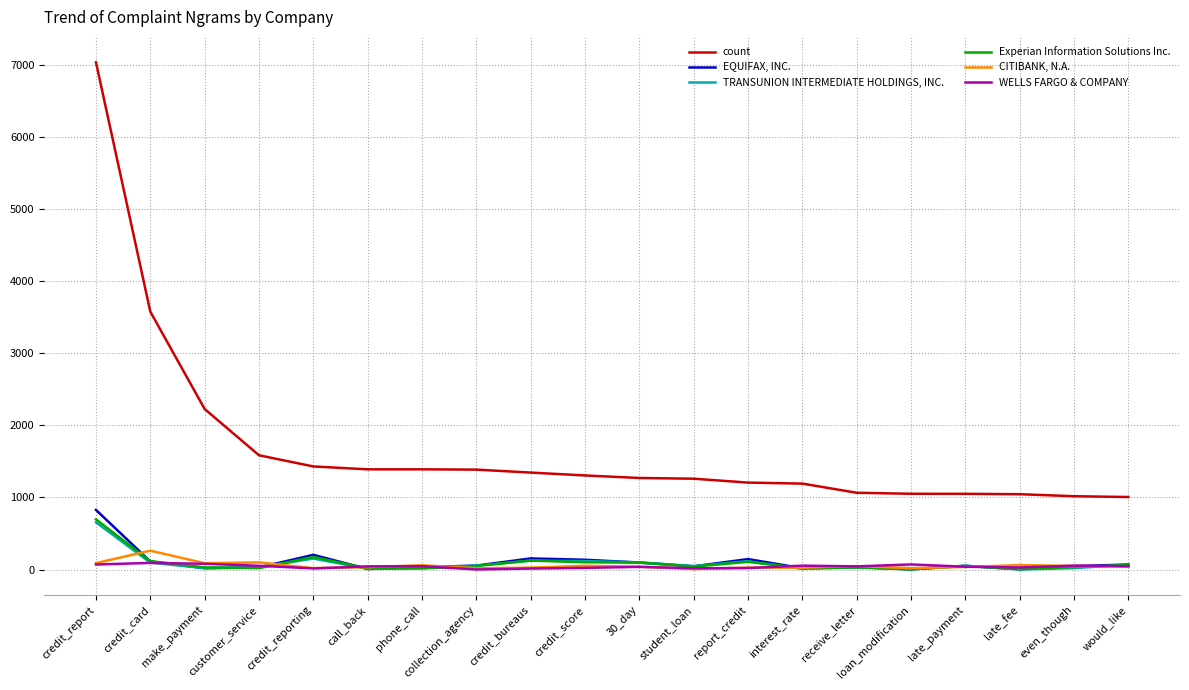

Rank the series by their maximum value, from lowest to highest.

WELLS FARGO & COMPANY, CITIBANK, N.A., TRANSUNION INTERMEDIATE HOLDINGS, INC., Experian Information Solutions Inc., EQUIFAX, INC., count